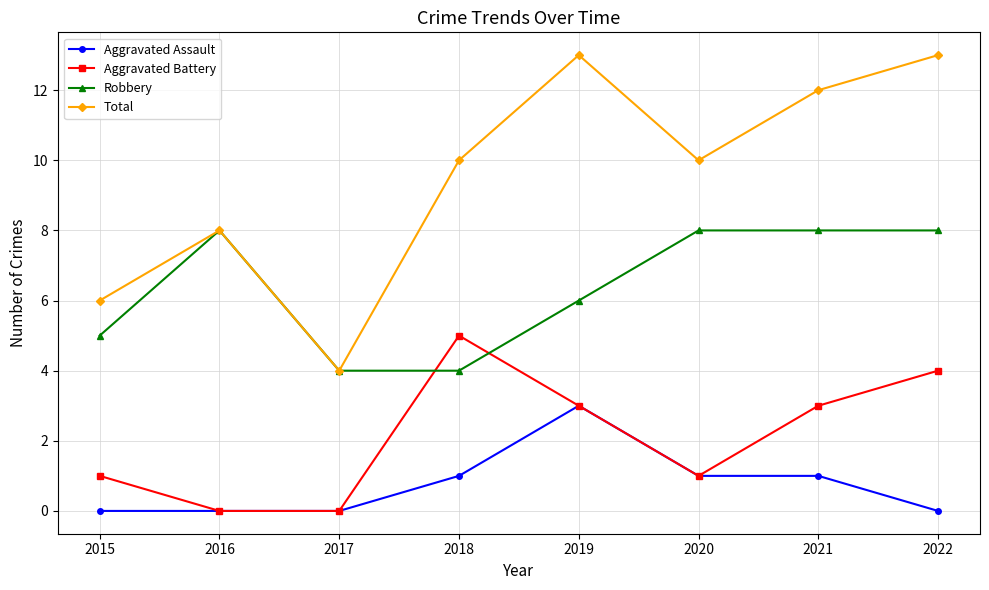

What is the sum of all Aggravated Assault values?

6